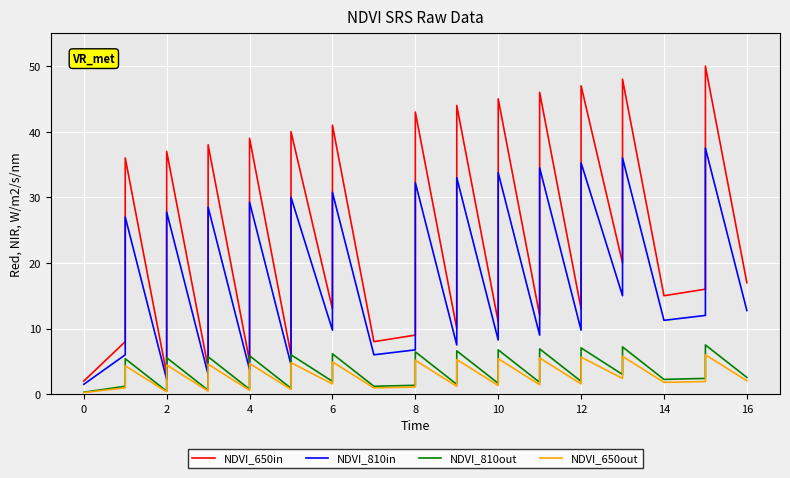

Rank the series by their maximum value, from lowest to highest.

NDVI_650out, NDVI_810out, NDVI_810in, NDVI_650in